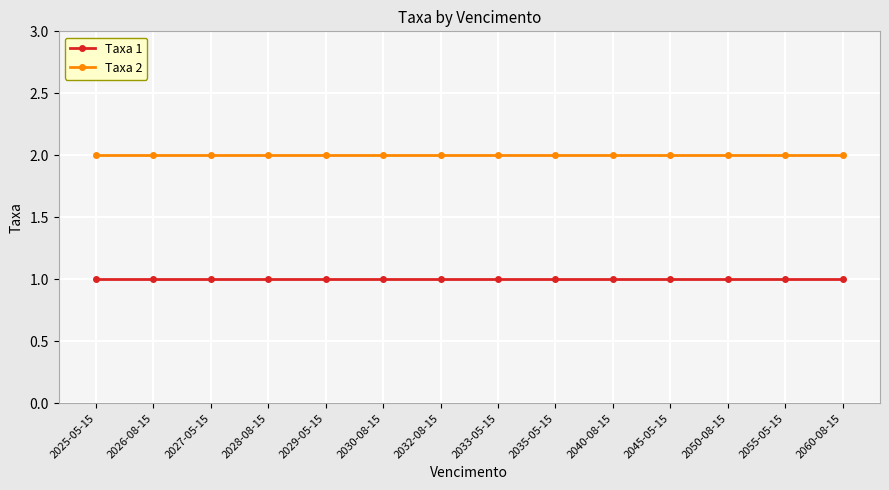

Is the value of Taxa 2 at 2030-08-15 greater than the value of Taxa 1 at 2050-08-15?

Yes